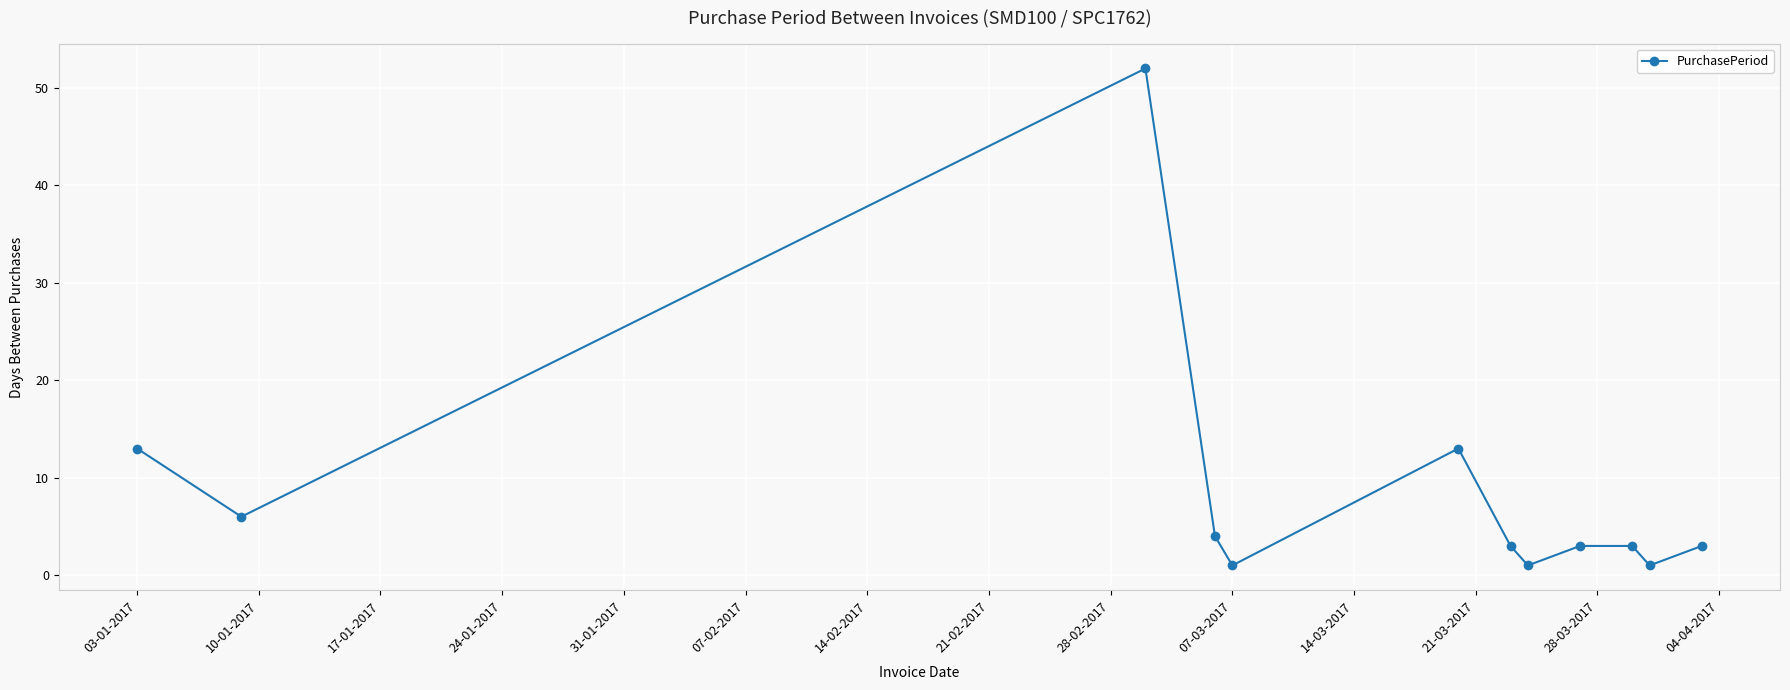

What is the value of the 7th point from the left?

3